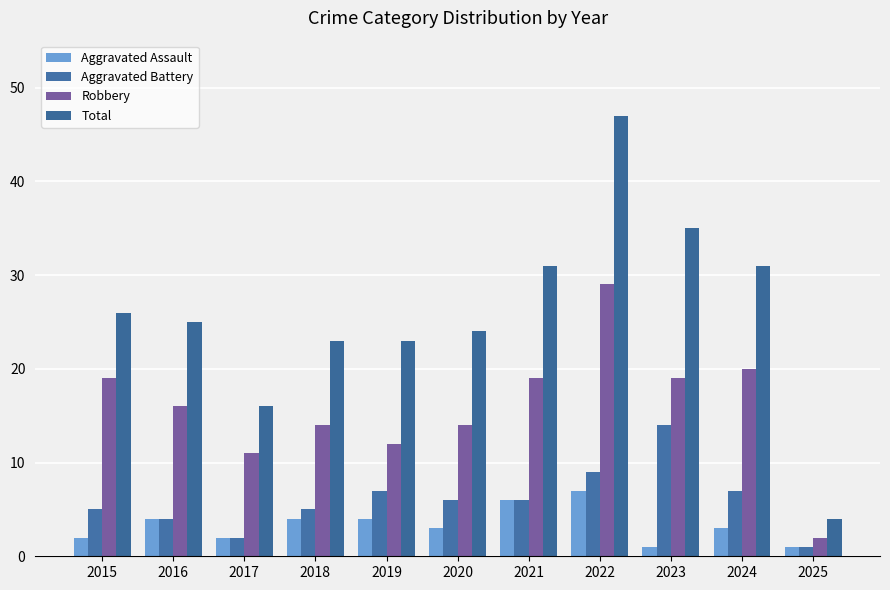

List the labels in order of Aggravated Battery value, smallest first.

2025, 2017, 2016, 2015, 2018, 2020, 2021, 2019, 2024, 2022, 2023